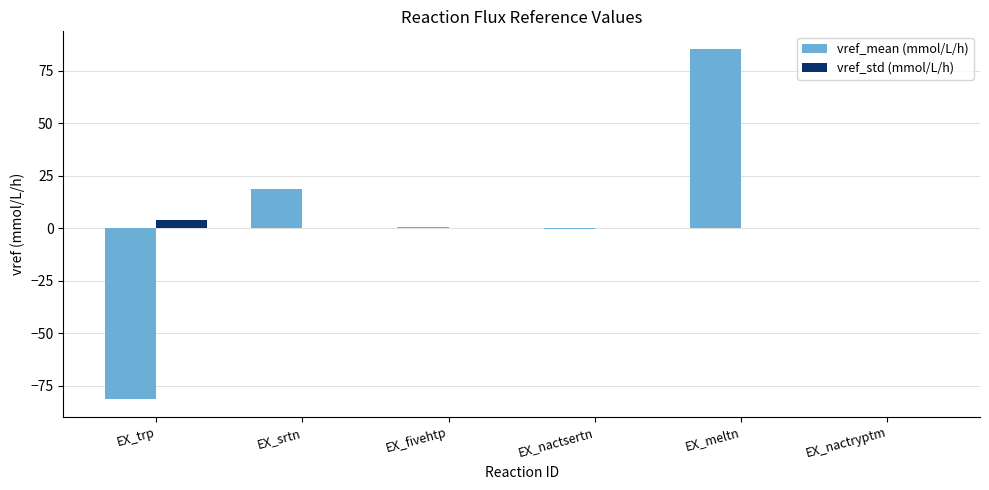

At which label does vref_mean (mmol/L/h) first exceed 0?

EX_srtn